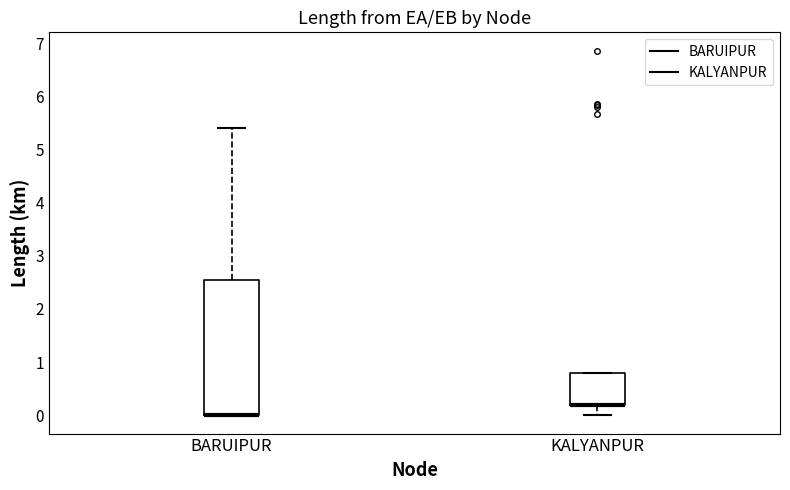

Comparing the boxes themselves (not the whiskers), which one is the tallest?

BARUIPUR